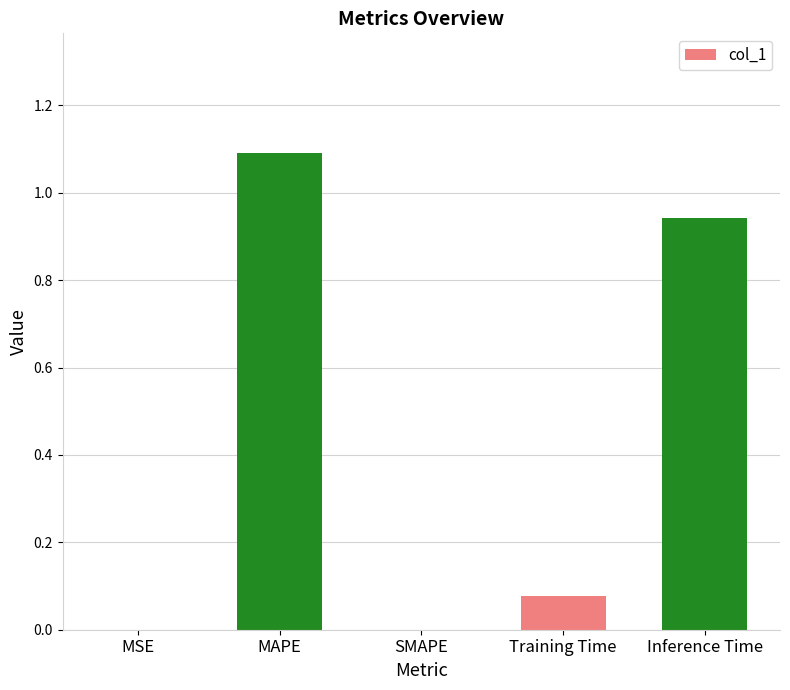

What is the difference between the values at MAPE and Training Time?

1.0